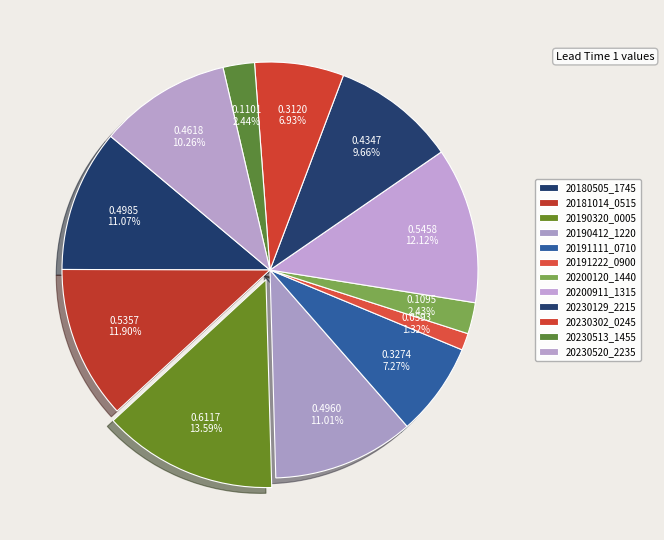

Count the number of slices in the pie.

12